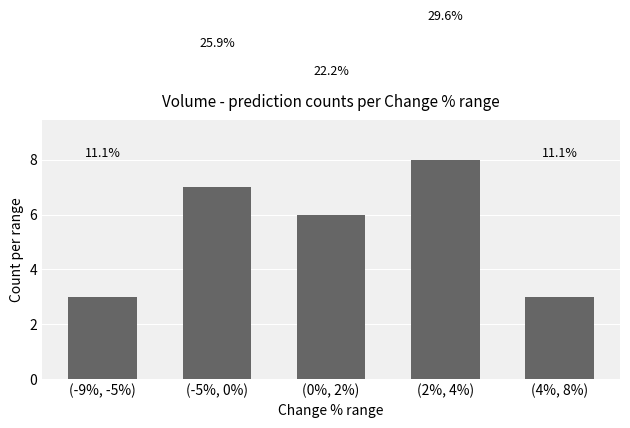

Reading left to right, list all the values displayed in this chart.

(-9%, -5%)=3	(-5%, 0%)=7	(0%, 2%)=6	(2%, 4%)=8	(4%, 8%)=3